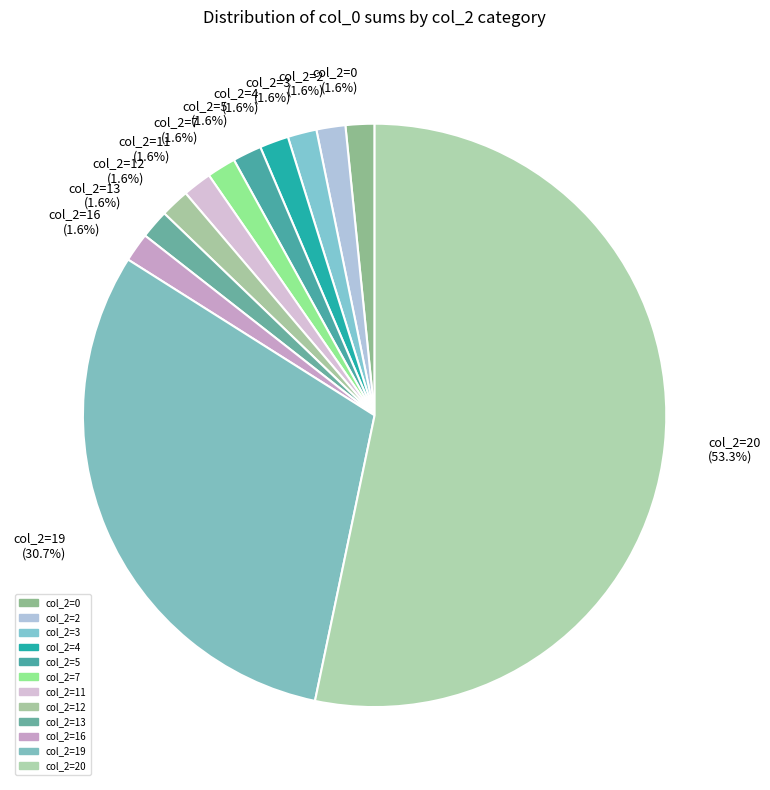

Which slice represents more than half of the pie?

col_2=20